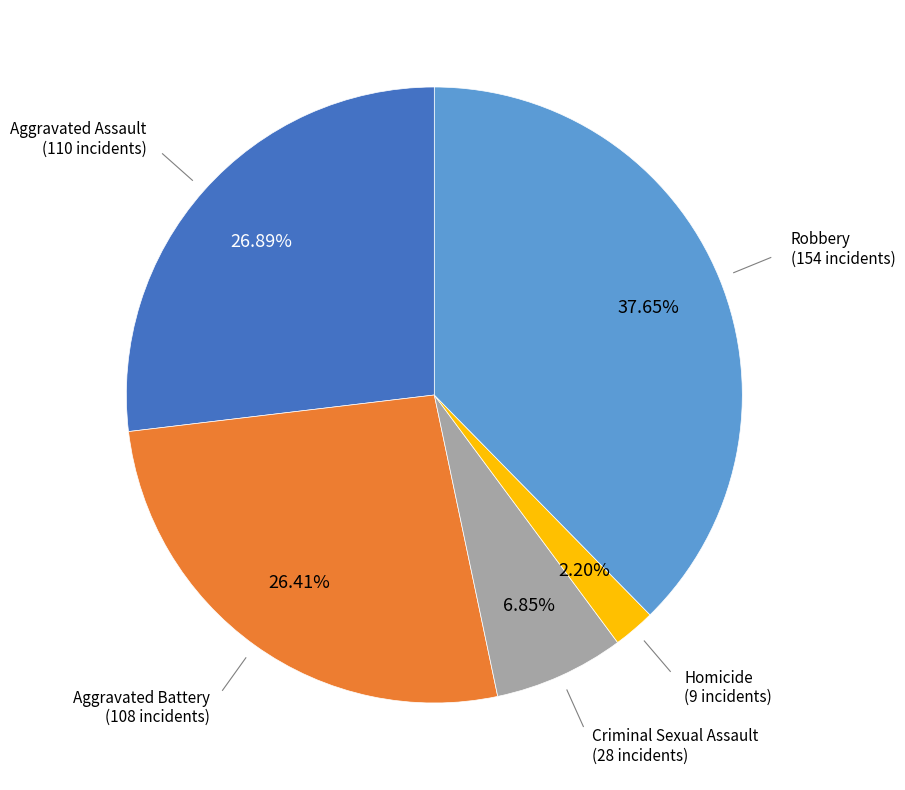

How many segments does this pie chart have?

5